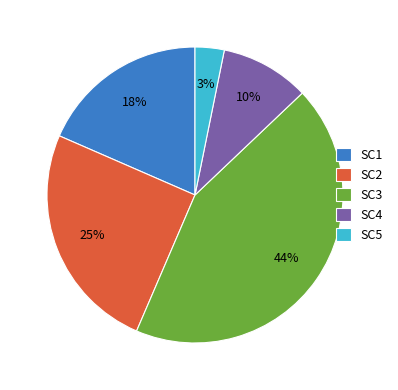

To the nearest percent, what percentage of the pie is SC3?

44%